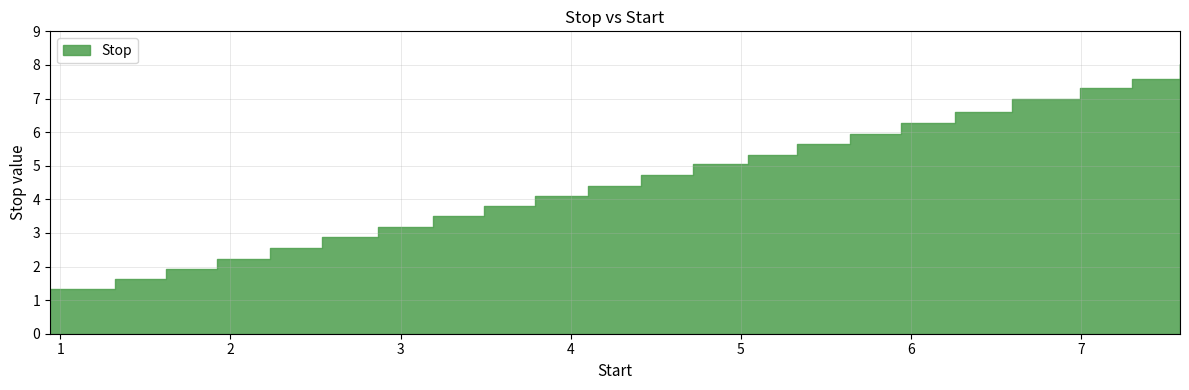

Reading right to left, extract all data points from this chart.

7.58=8.0	7.3=7.6	6.99=7.3	6.59=7.0	6.26=6.6	5.94=6.3	5.64=5.9	5.33=5.6	5.04=5.3	4.72=5.0	4.41=4.7	4.1=4.4	3.79=4.1	3.49=3.8	3.19=3.5	2.87=3.2	2.54=2.9	2.23=2.5	1.92=2.2	1.62=1.9	1.32=1.6	0.94=1.3